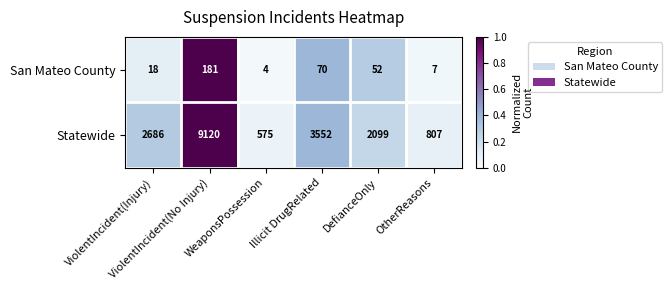

Rank the series by their maximum value, from lowest to highest.

San Mateo County, Statewide